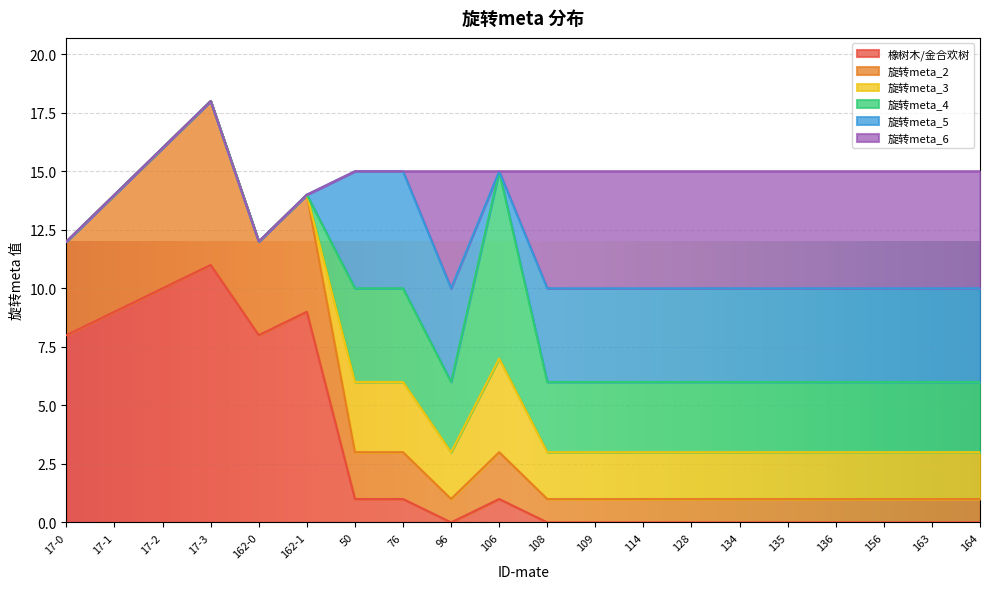

The value of 橡树木/金合欢树 at 17-3 is 11. True or false?

True